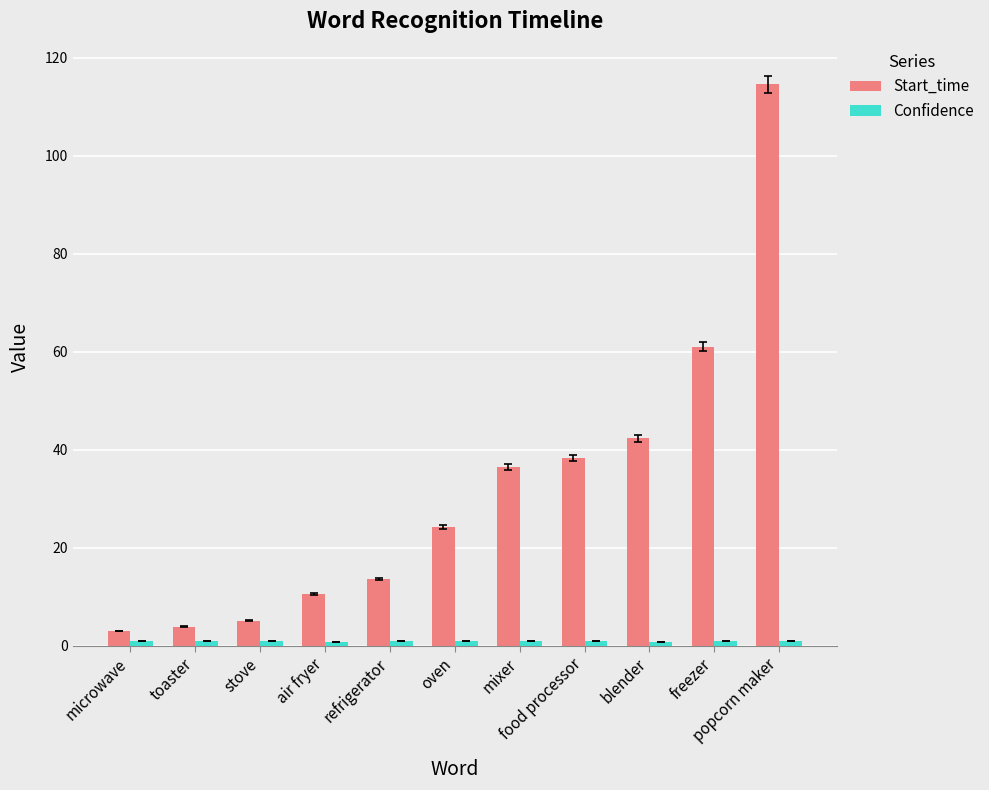

What is the difference between the second highest and second lowest values in the Start_time series?

57.1